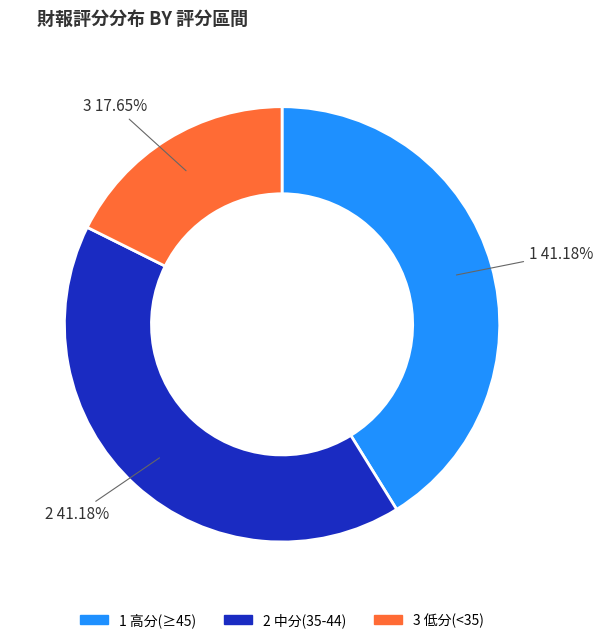

How many slices are in this pie chart?

3